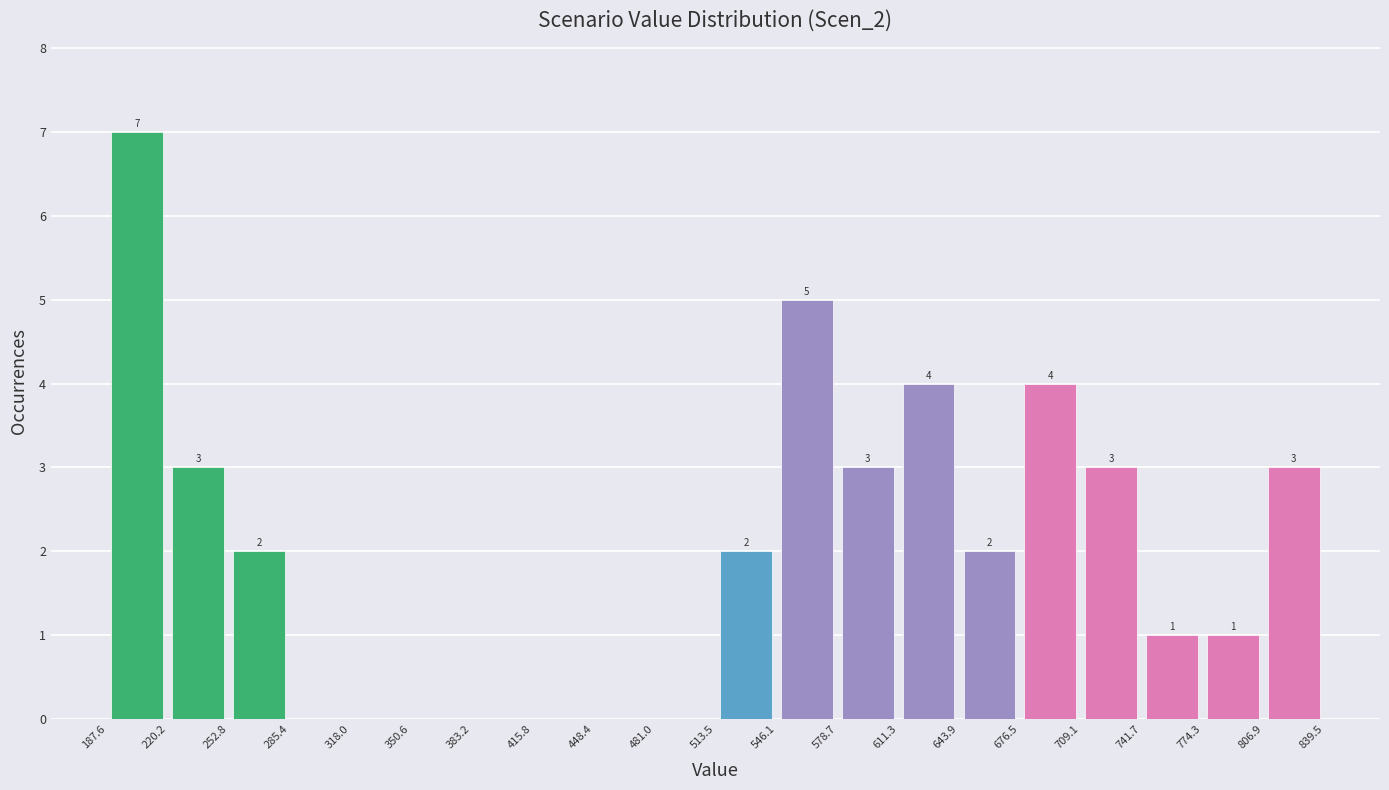

Over which range of the x-axis is the bar tallest?

187.6 to 220.2